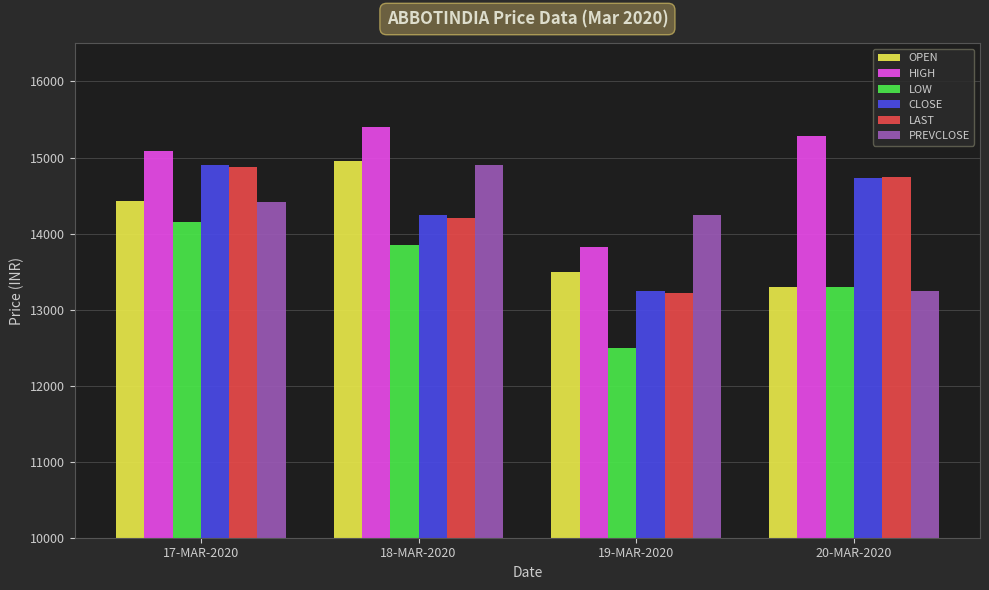

Between 19-MAR-2020 and 20-MAR-2020, which series saw the biggest shift?

LAST